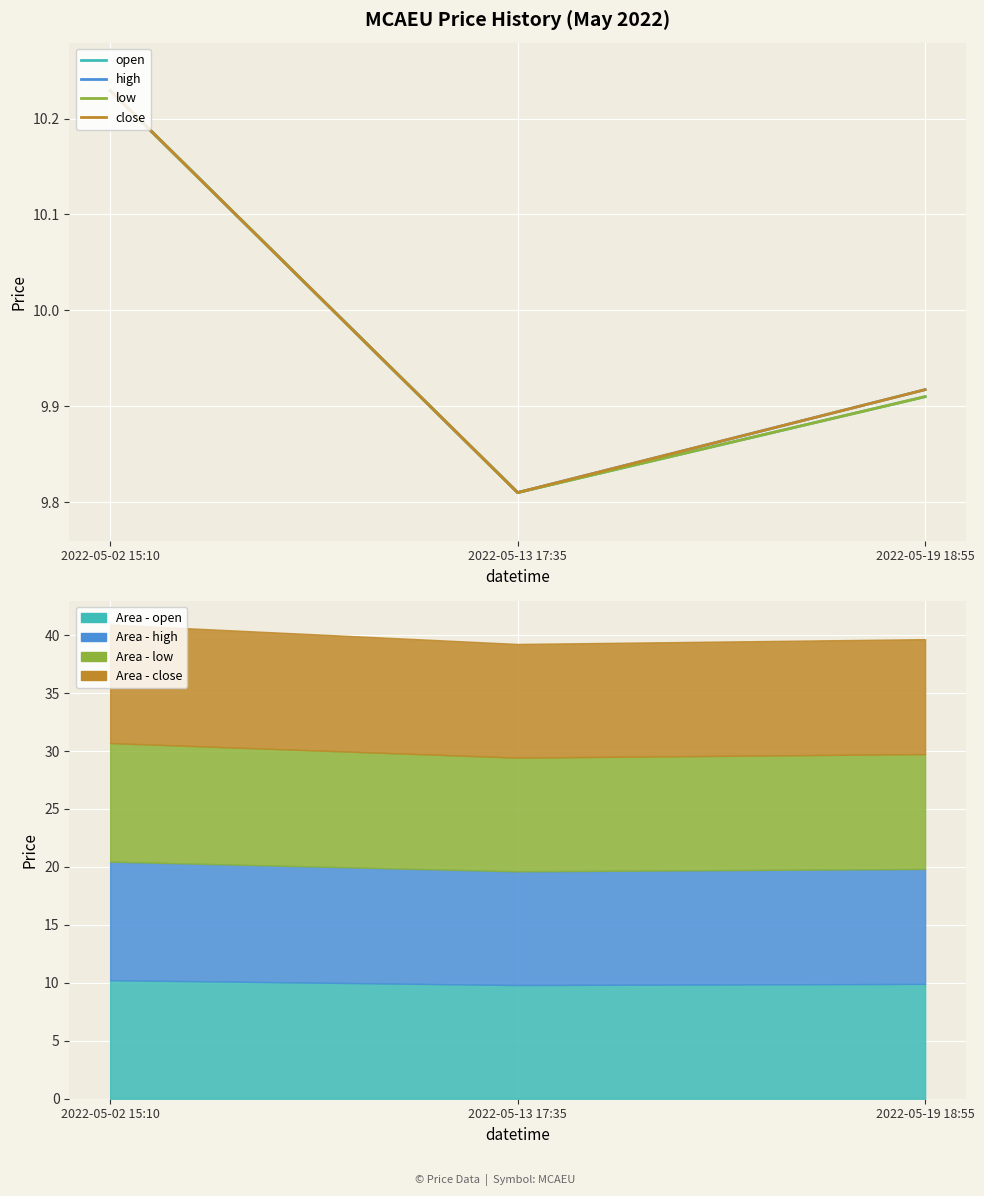

List the labels in order of open value, largest first.

2022-05-02 15:10, 2022-05-19 18:55, 2022-05-13 17:35